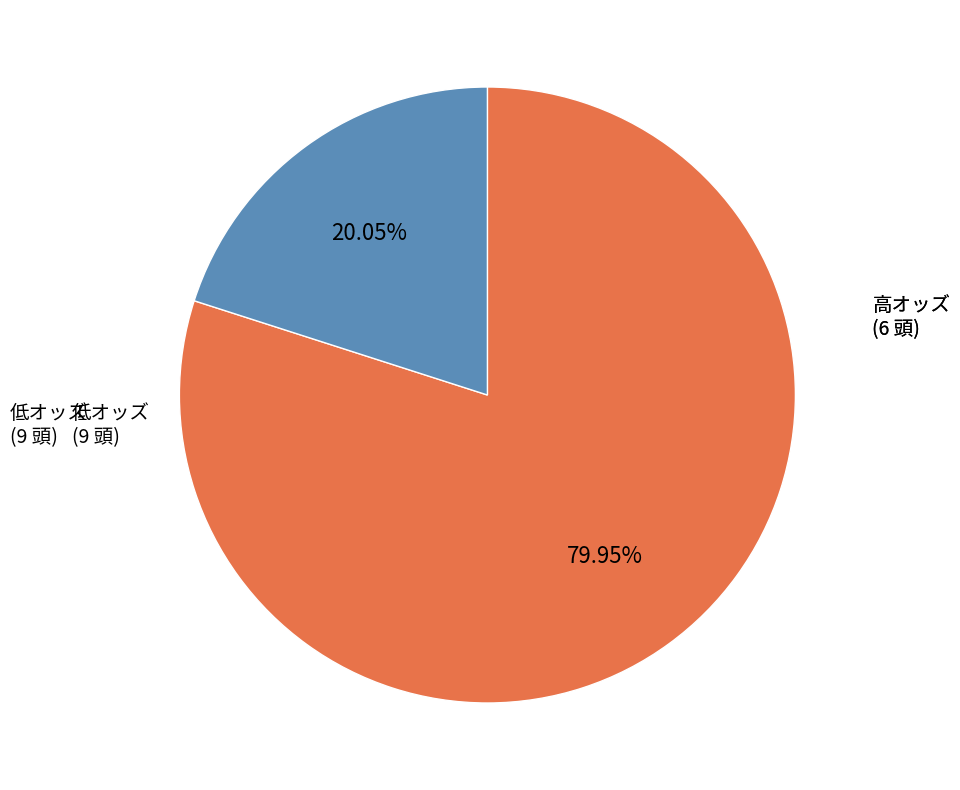

Is there any slice that represents more than half of the pie?

Yes